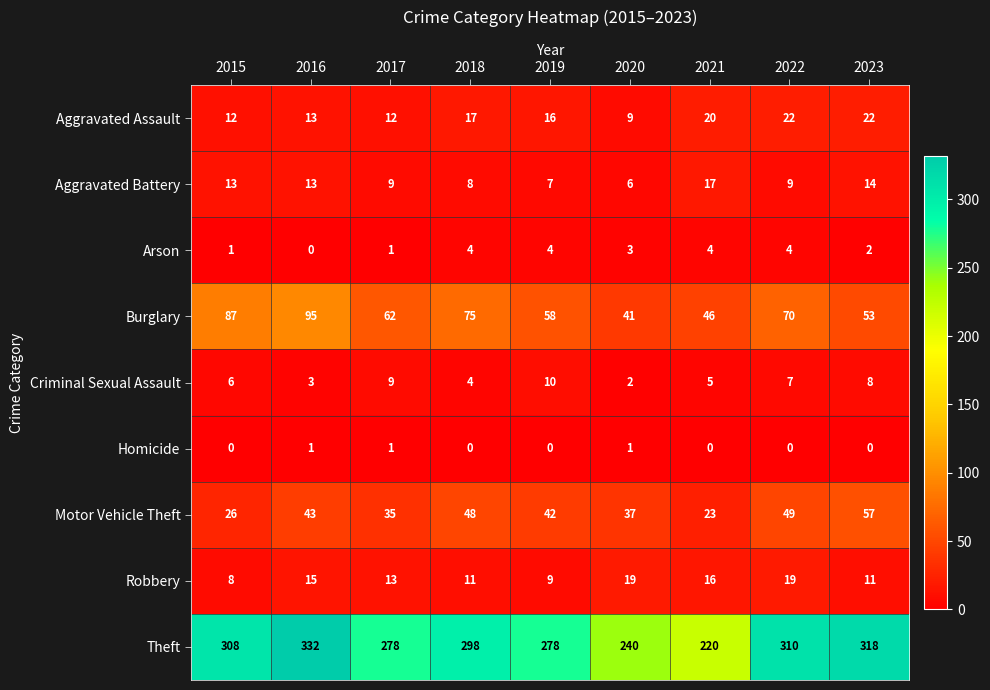

At which category is the sum across all series the highest?

2016